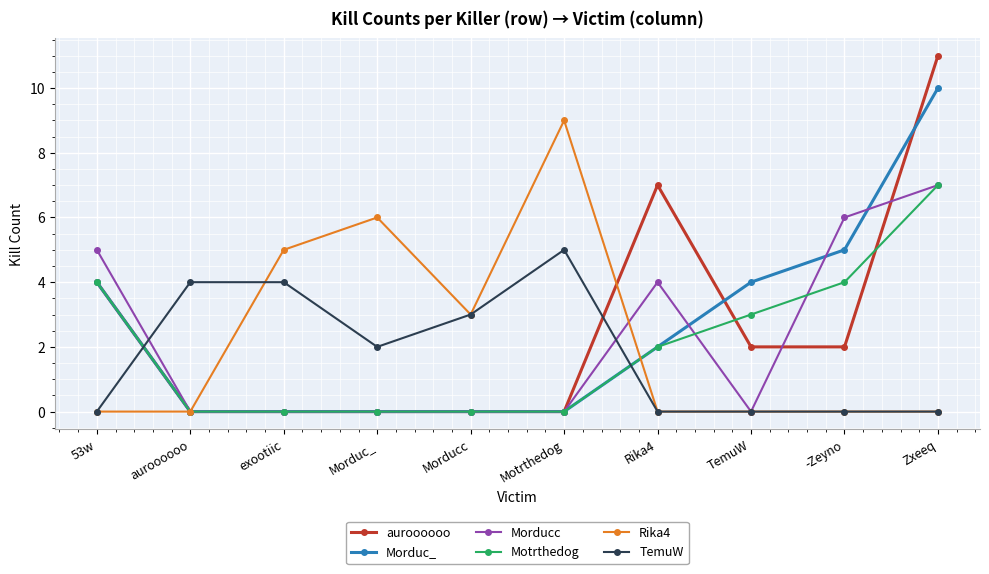

Where is Morduc_ nearest to the value 5?

-Zeyno